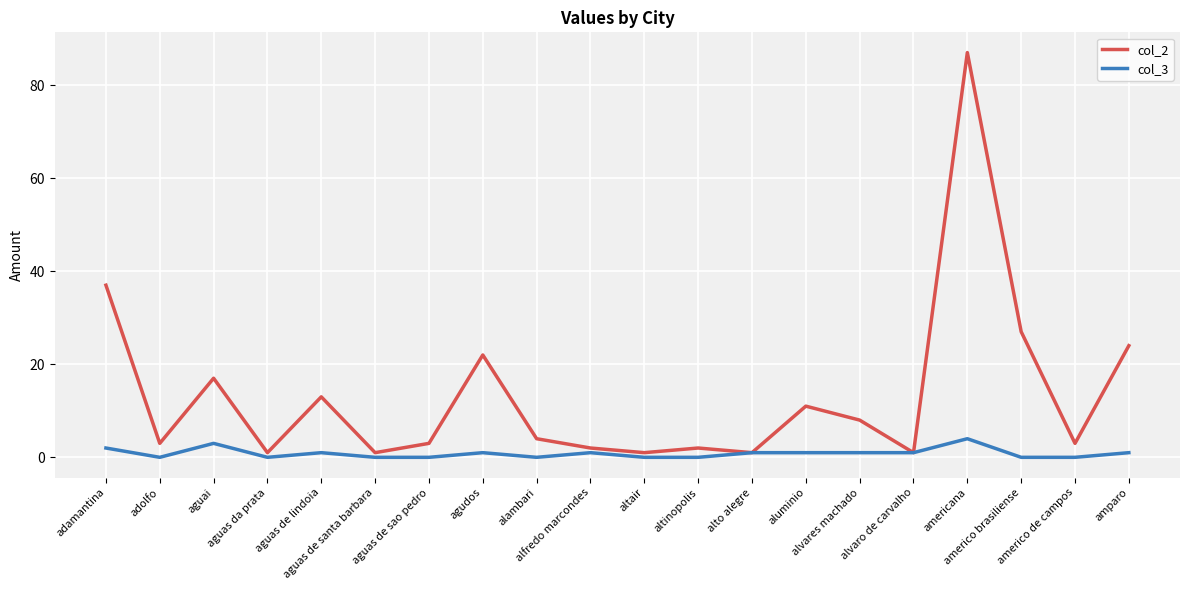

What is the highest value of the col_3 series?

4